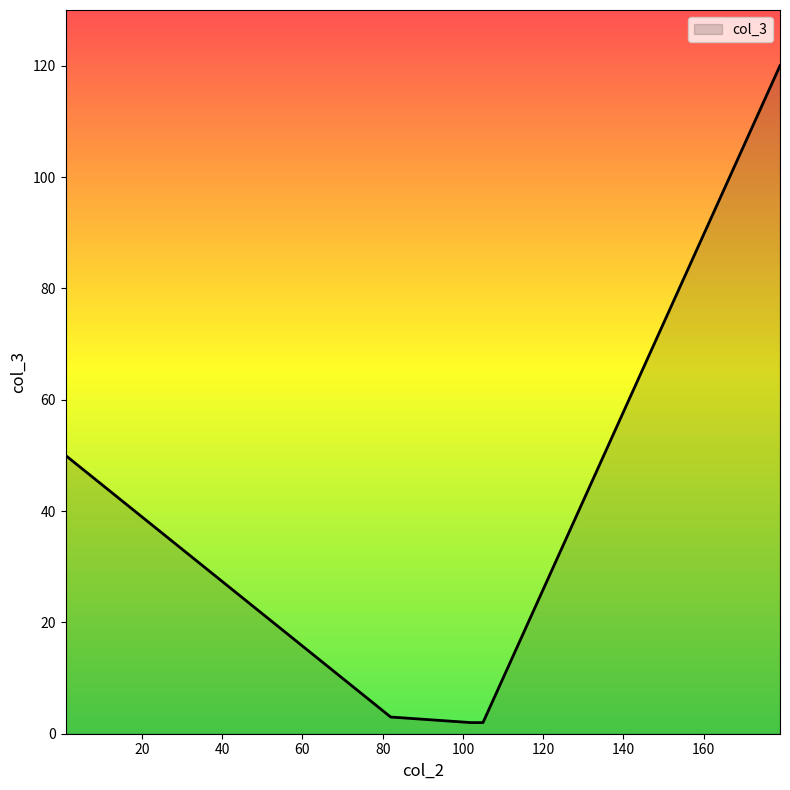

What is the difference between the second highest and minimum values?

48